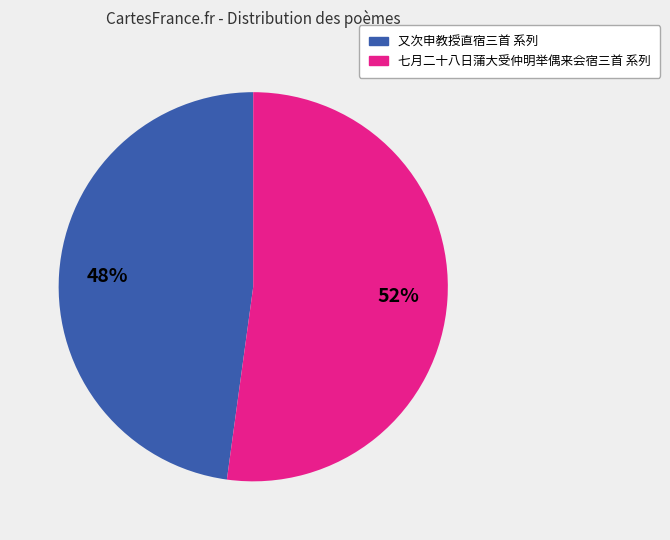

Does any single category account for the majority?

Yes